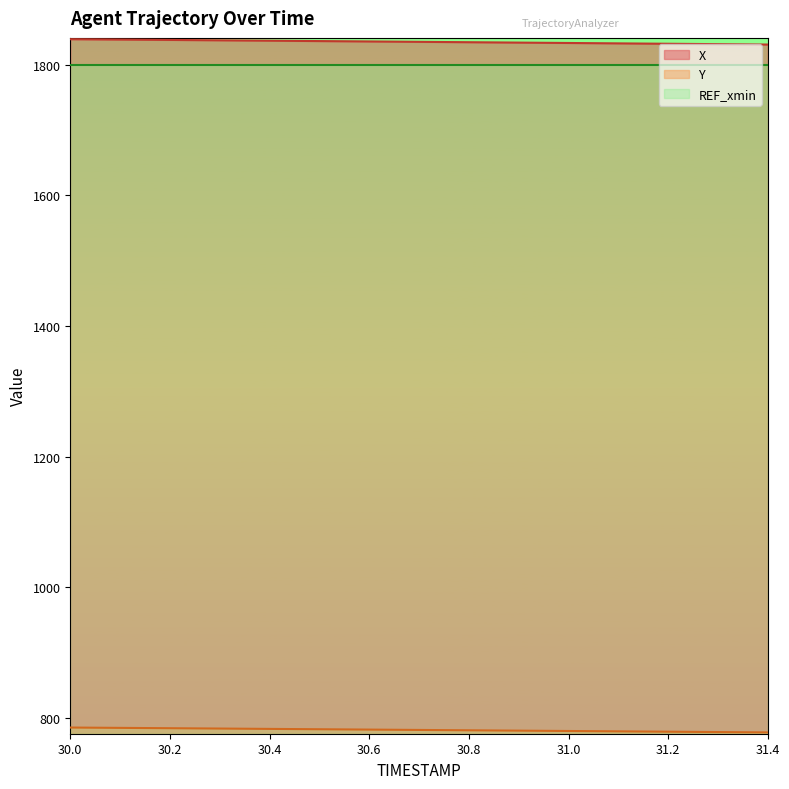

True or false: Y has a value of 298.6 at 30.6.

False